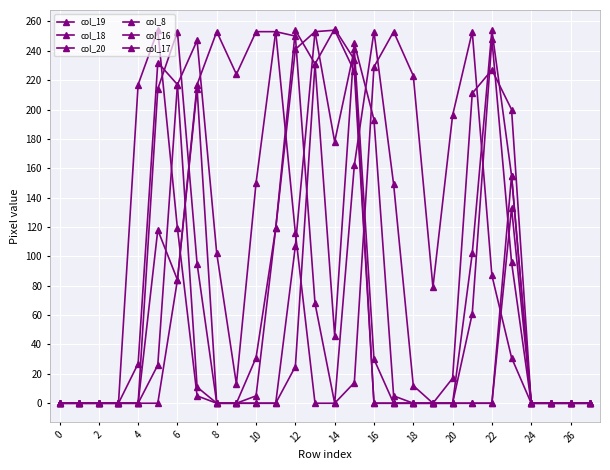

How many data points in col_8 are above 0?

9